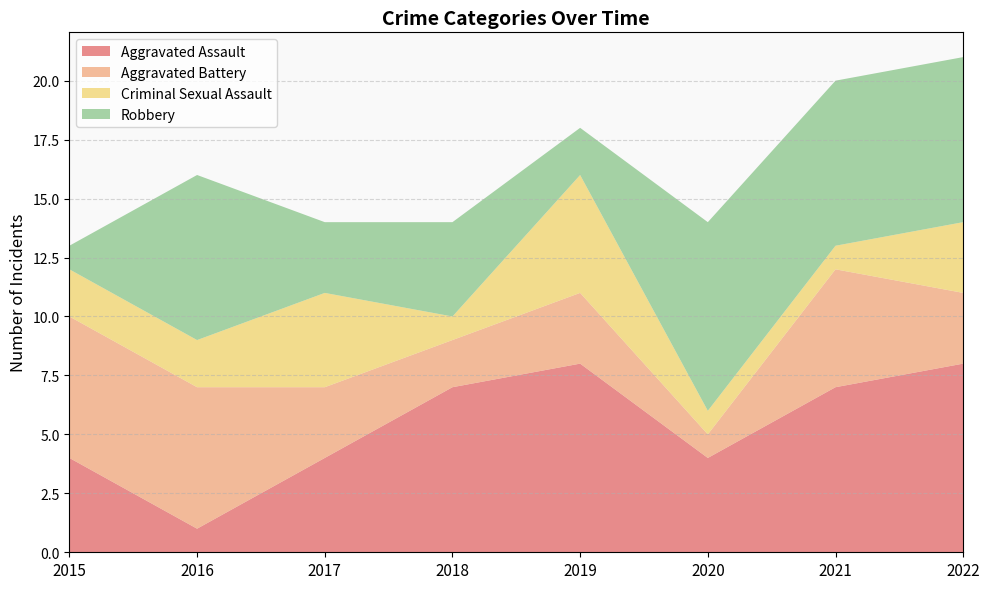

Reading right to left, transcribe all the data shown in this chart.

Aggravated Assault: 2022=8	2021=7	2020=4	2019=8	2018=7	2017=4	2016=1	2015=4
Aggravated Battery: 2022=3	2021=5	2020=1	2019=3	2018=2	2017=3	2016=6	2015=6
Criminal Sexual Assault: 2022=3	2021=1	2020=1	2019=5	2018=1	2017=4	2016=2	2015=2
Robbery: 2022=7	2021=7	2020=8	2019=2	2018=4	2017=3	2016=7	2015=1